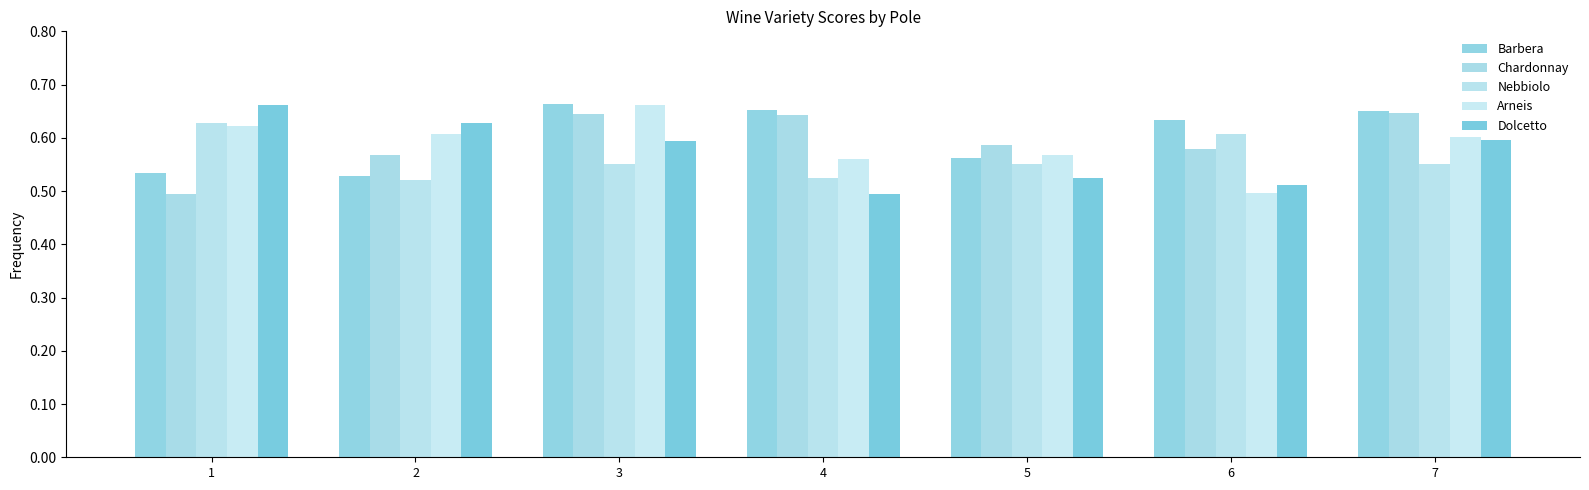

Reading left to right, what are all the values shown in this chart?

Barbera: 0.5	0.5	0.7	0.7	0.6	0.6	0.7
Chardonnay: 0.5	0.6	0.6	0.6	0.6	0.6	0.6
Nebbiolo: 0.6	0.5	0.6	0.5	0.6	0.6	0.5
Arneis: 0.6	0.6	0.7	0.6	0.6	0.5	0.6
Dolcetto: 0.7	0.6	0.6	0.5	0.5	0.5	0.6